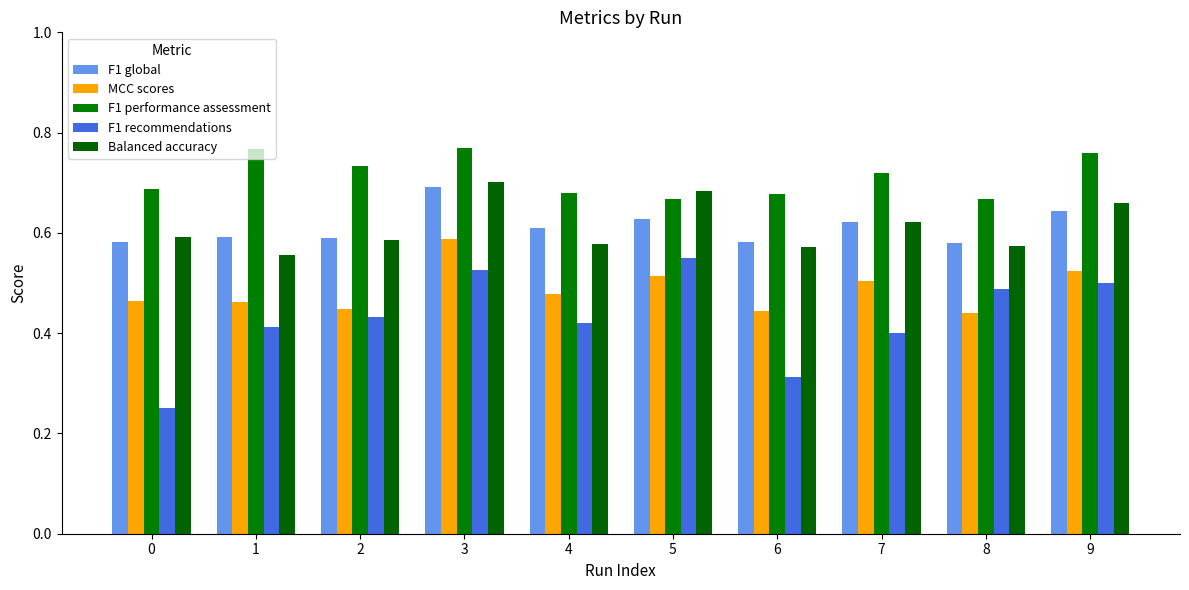

The value of Balanced accuracy at 3 is 0.1. True or false?

False